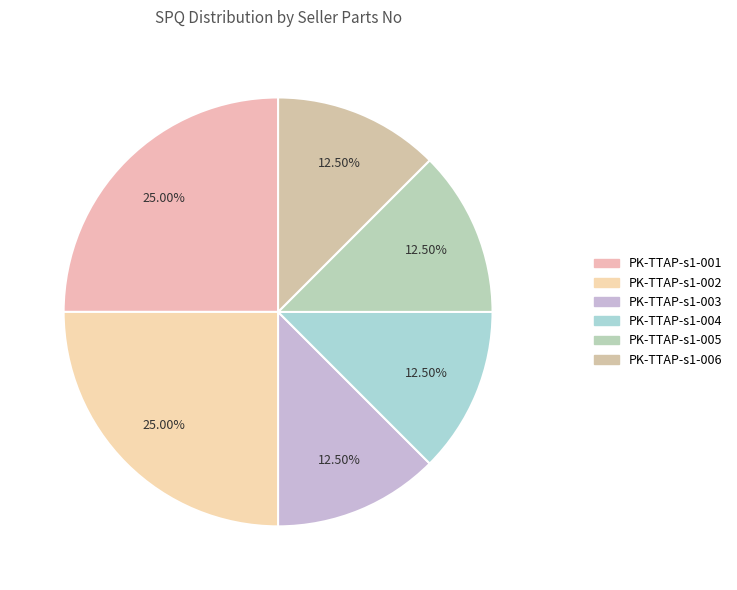

What is the largest slice in the pie chart?

PK-TTAP-s1-001